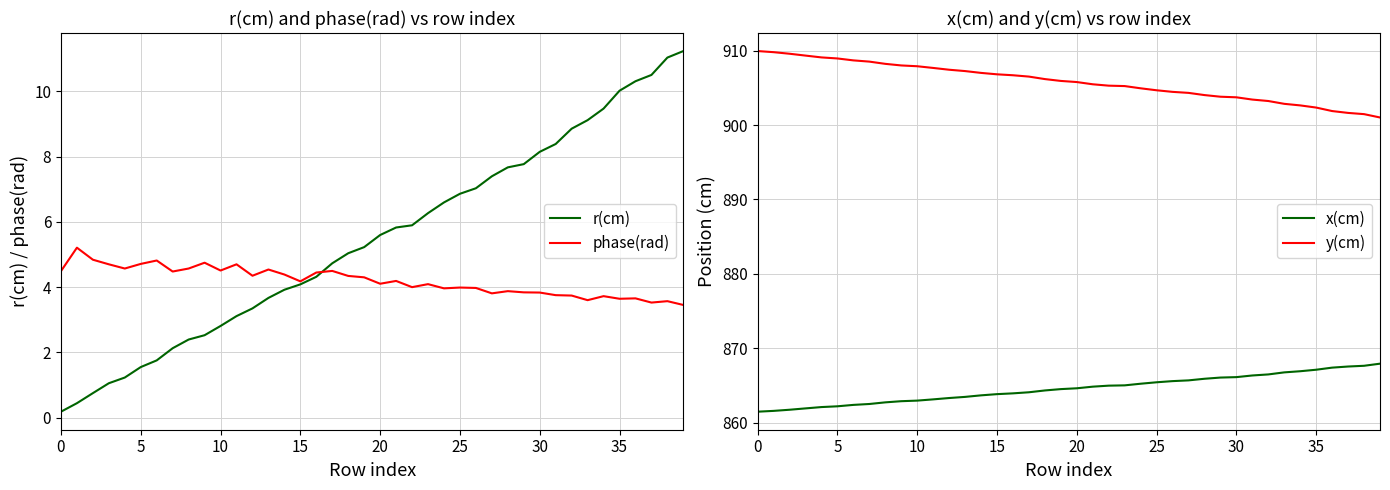

Reading left to right, transcribe all the data shown in this chart.

r(cm): 0.2	0.4	0.8	1.1	1.2	1.6	1.8	2.1	2.4	2.5	2.8	3.1	3.3	3.7	3.9	4.1	4.3	4.7	5.0	5.2	5.6	5.8	5.9	6.3	6.6	6.9	7.0	7.4	7.7	7.8	8.1	8.4	8.9	9.1	9.5	10.0	10.3	10.5	11.0	11.2
phase(rad): 4.5	5.2	4.8	4.7	4.6	4.7	4.8	4.5	4.6	4.7	4.5	4.7	4.4	4.5	4.4	4.2	4.4	4.5	4.3	4.3	4.1	4.2	4.0	4.1	4.0	4.0	4.0	3.8	3.9	3.8	3.8	3.8	3.7	3.6	3.7	3.6	3.7	3.5	3.6	3.5
x(cm): 861.5	861.6	861.7	861.9	862.1	862.2	862.4	862.5	862.7	862.9	862.9	863.1	863.3	863.4	863.7	863.8	863.9	864.1	864.3	864.5	864.6	864.8	865.0	865.0	865.2	865.4	865.6	865.7	865.9	866.0	866.1	866.3	866.5	866.7	866.9	867.1	867.4	867.5	867.6	867.9
y(cm): 910.0	909.8	909.6	909.4	909.1	909.0	908.7	908.5	908.2	908.0	907.9	907.7	907.5	907.3	907.0	906.8	906.7	906.5	906.2	905.9	905.8	905.5	905.3	905.3	905.0	904.7	904.5	904.3	904.0	903.8	903.7	903.4	903.2	902.9	902.7	902.4	901.9	901.6	901.5	901.0